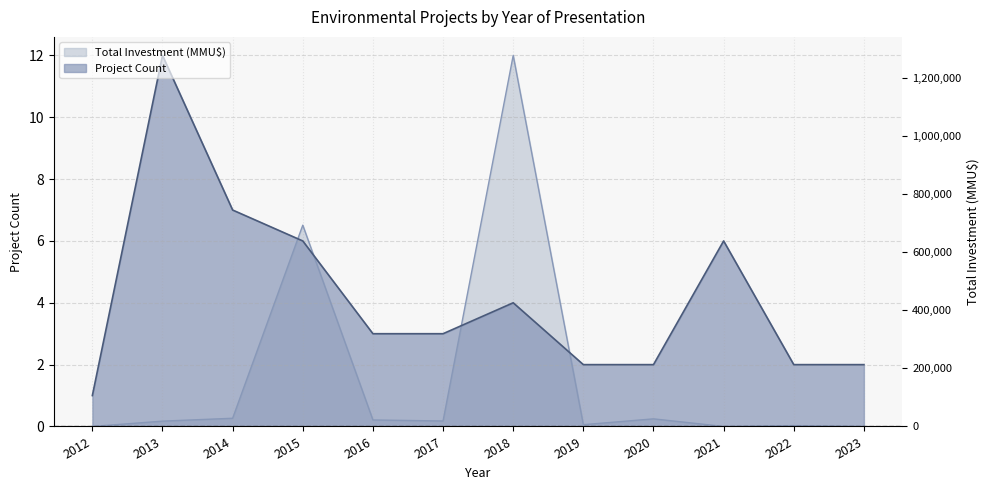

The value of Project Count at 2017 is 5.4. True or false?

False